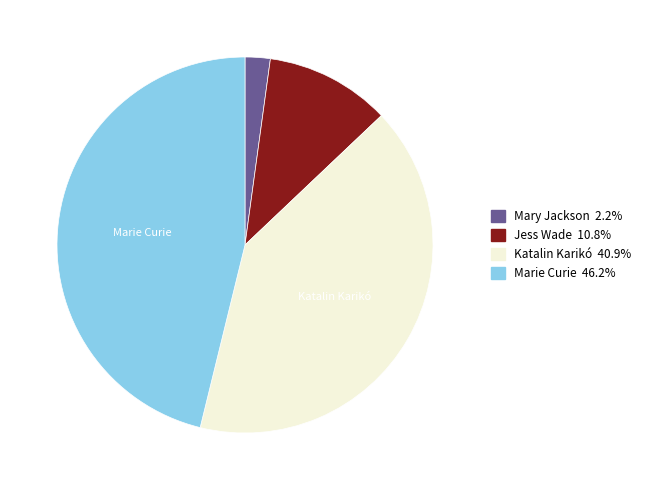

How many segments does this pie chart have?

4